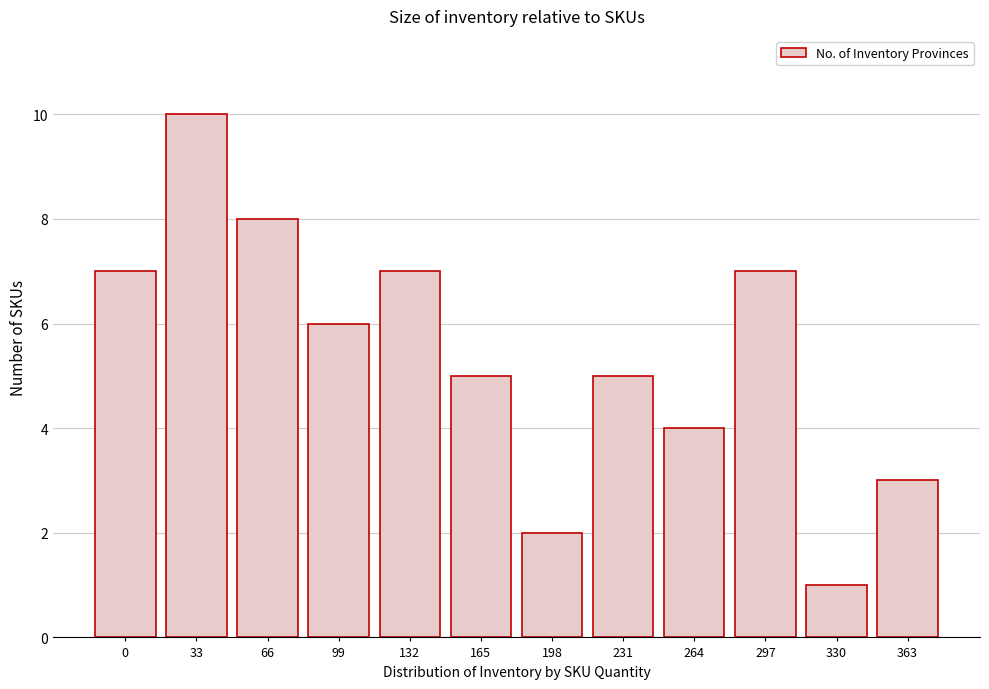

Reading right to left, transcribe all the data shown in this chart.

3	1	7	4	5	2	5	7	6	8	10	7